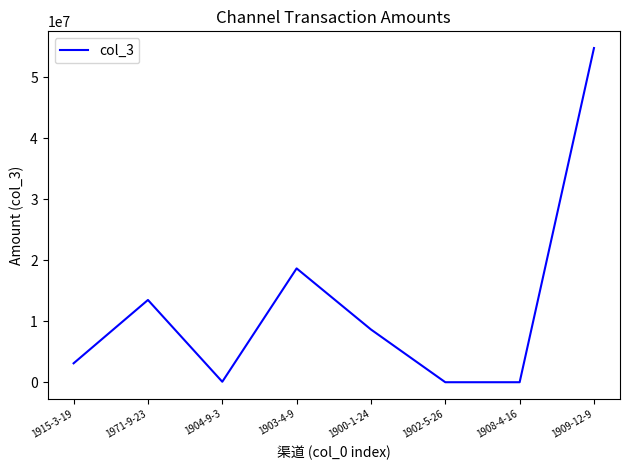

Approximately how many times larger is the value at 1971-9-23 compared to 1909-12-9?

0.2